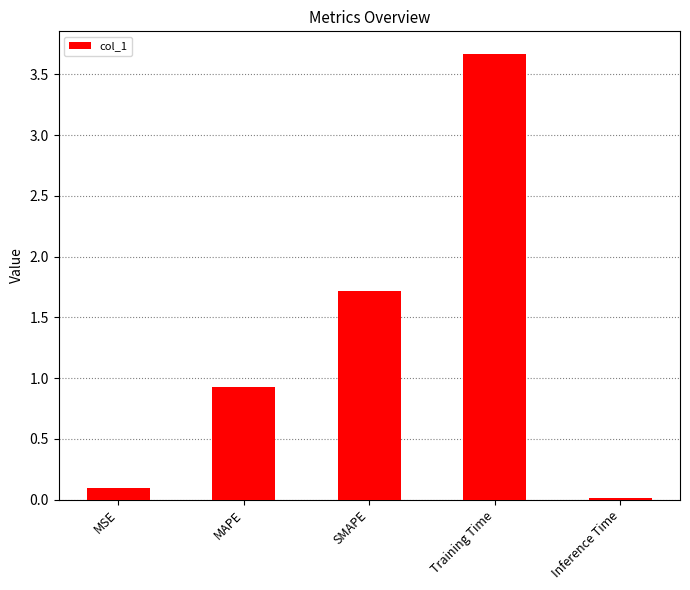

What is the change in value from SMAPE to Inference Time?

-1.7